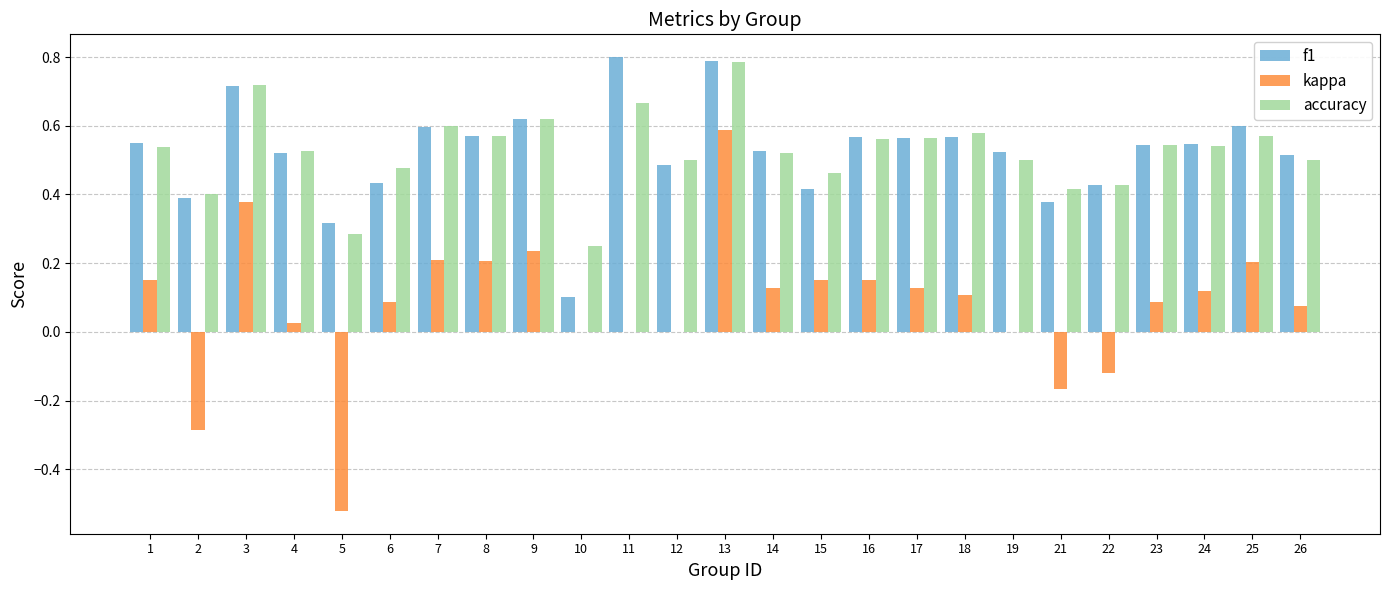

Where is accuracy nearest to the value 0?

10